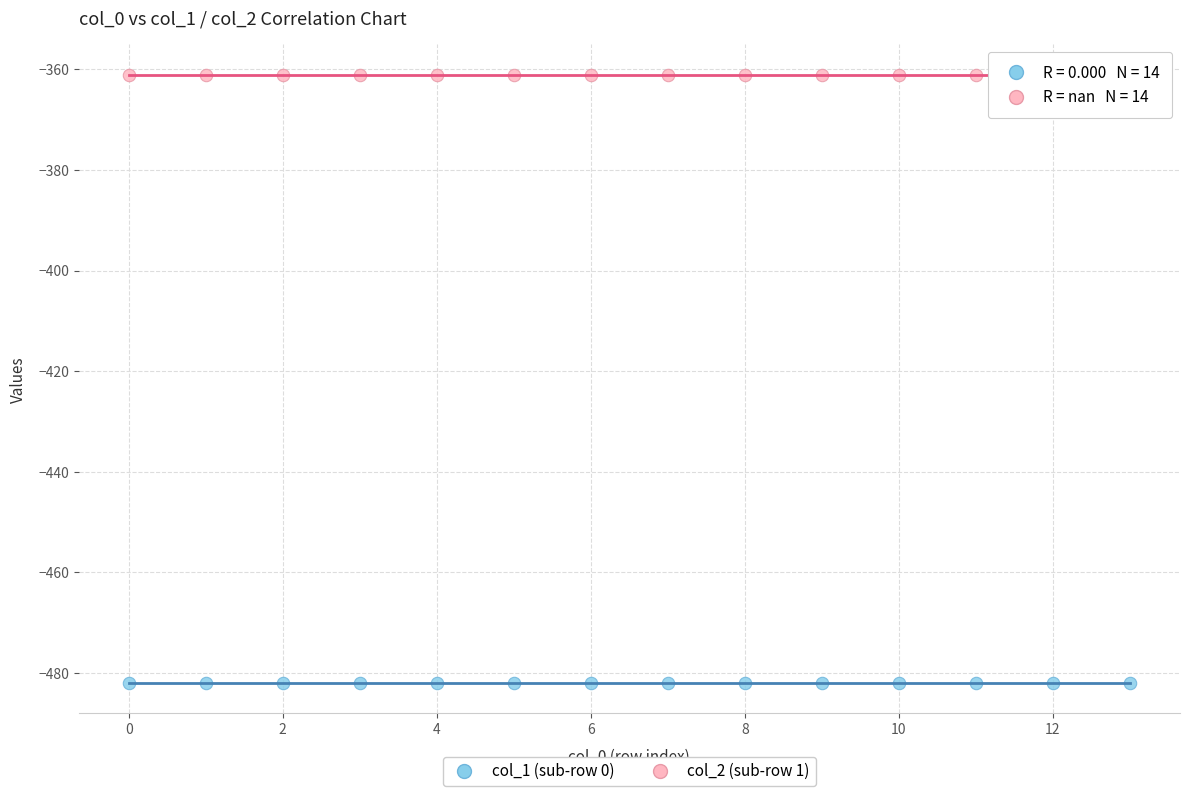

Which series reaches the minimum Y coordinate?

col_1 (sub-row 0)